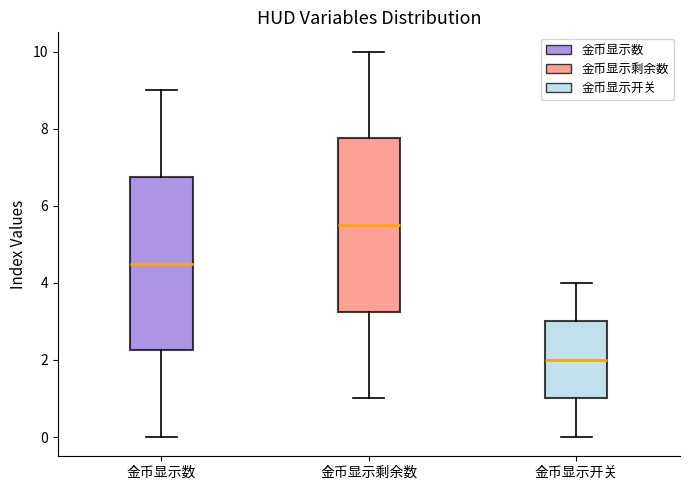

Reading left to right, transcribe this box plot: for each box, give where its median line is, the range the box spans, and where its two whiskers end, as read against the y-axis. The values are not printed on the chart, so give them approximately, as read against the axis.

金币显示数: median 4.6, box 2.2 to 6.8, whiskers 0.0 to 9.0
金币显示剩余数: median 5.6, box 3.2 to 7.8, whiskers 1.0 to 10.0
金币显示开关: median 2.0, box 1.0 to 3.0, whiskers 0.0 to 4.0